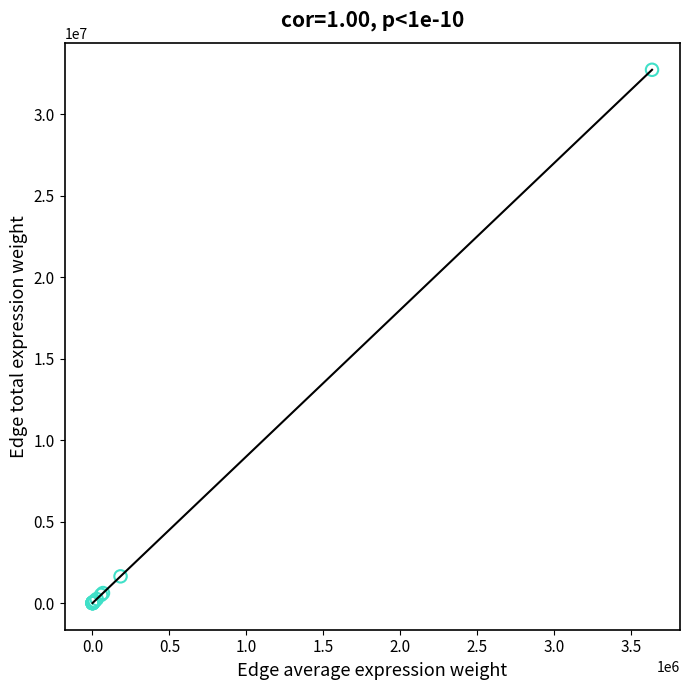

What Y value in the scatter plot is closest to 16363266?

1640107.8